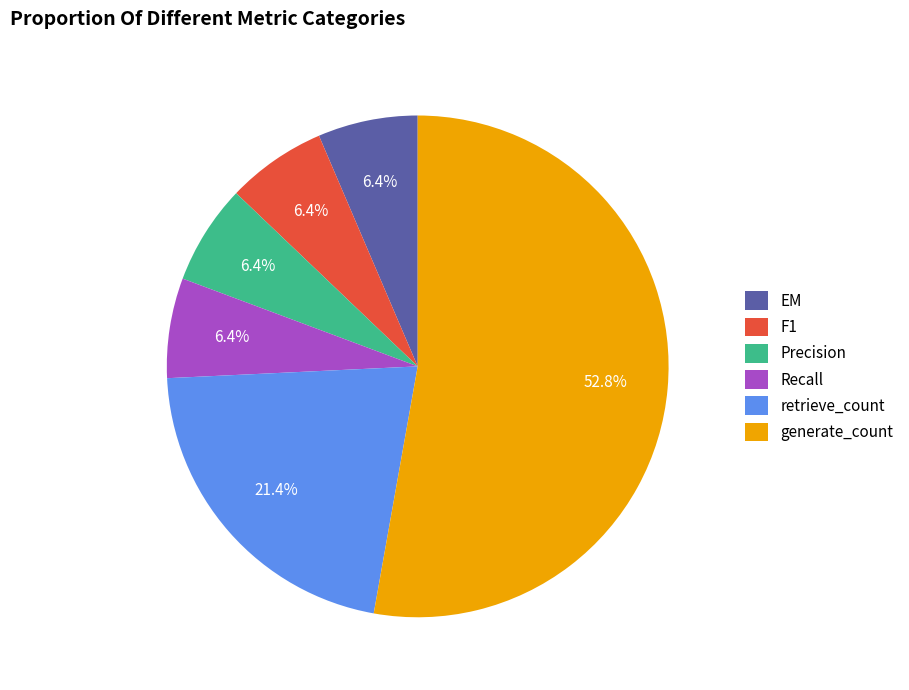

What is the largest slice in the pie chart?

generate_count